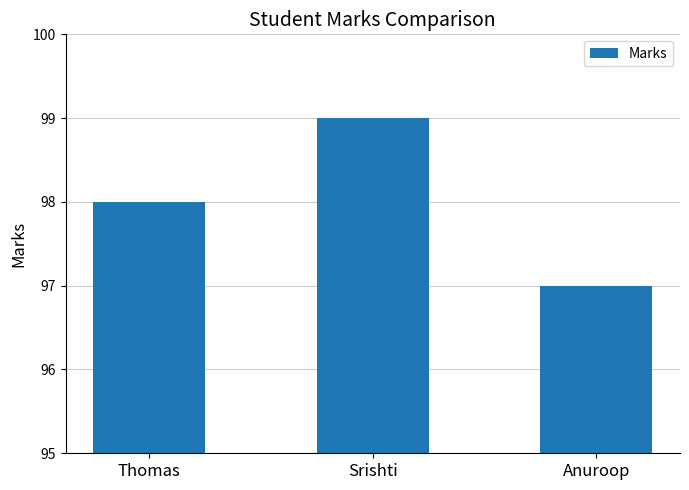

What is the greatest value displayed?

99